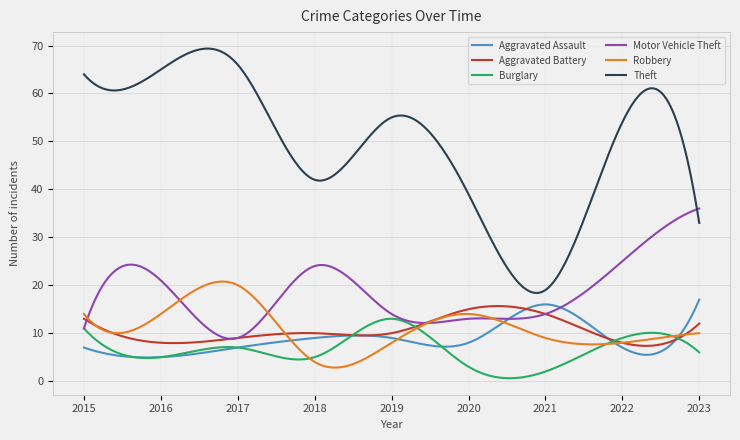

What is the minimum value for Aggravated Battery?

7.4